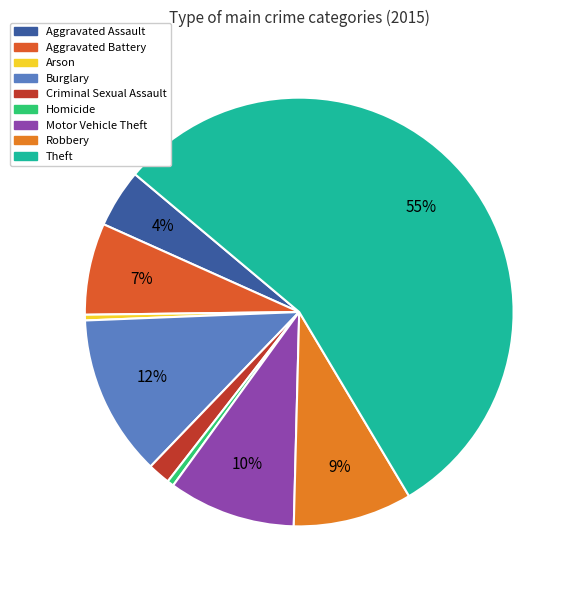

Approximately how many times larger is the value at Motor Vehicle Theft compared to Aggravated Battery?

1.4